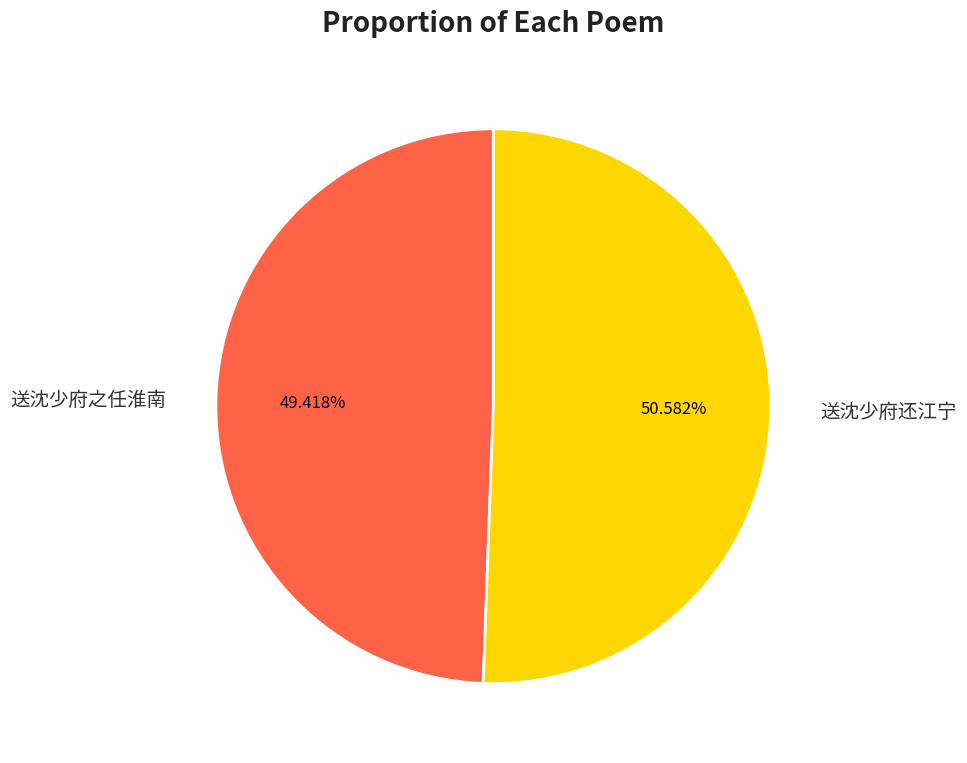

Which has a higher value, 送沈少府之任淮南 or 送沈少府还江宁?

送沈少府还江宁